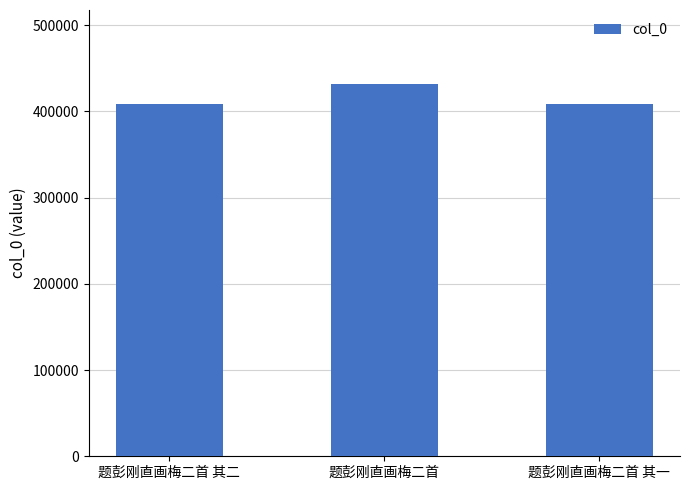

Approximately how many times larger is the value at 题彭刚直画梅二首 其二 compared to 题彭刚直画梅二首 其一?

1.0